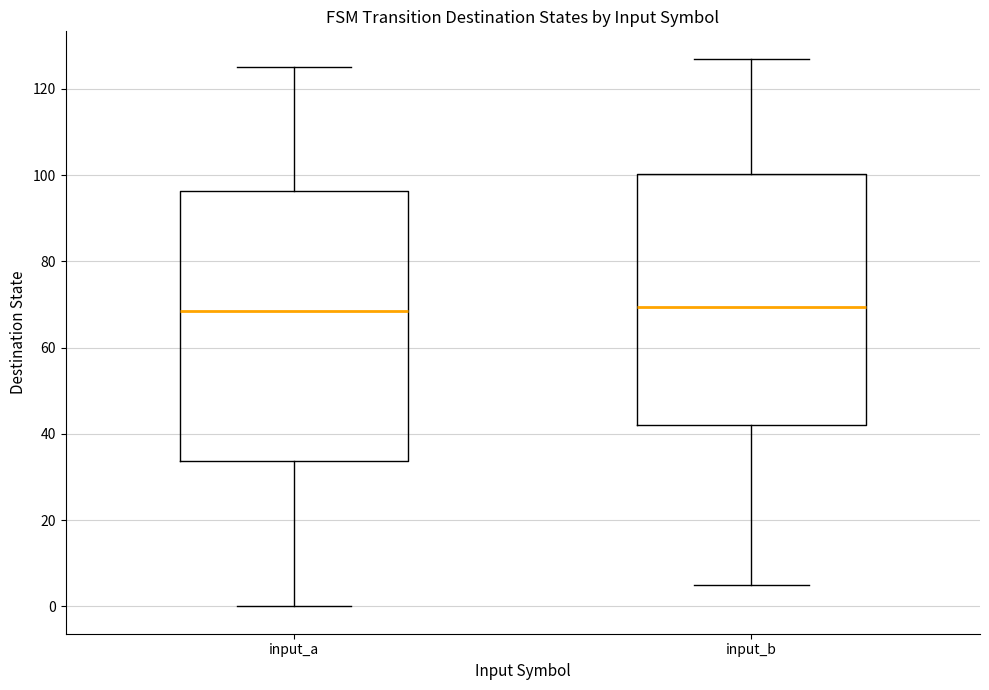

Reading left to right, transcribe this box plot: for each box, give where its median line is, the range the box spans, and where its two whiskers end, as read against the y-axis. The values are not printed on the chart, so give them approximately, as read against the axis.

input_a: median 68, box 34 to 96, whiskers 0 to 126
input_b: median 70, box 42 to 100, whiskers 6 to 128